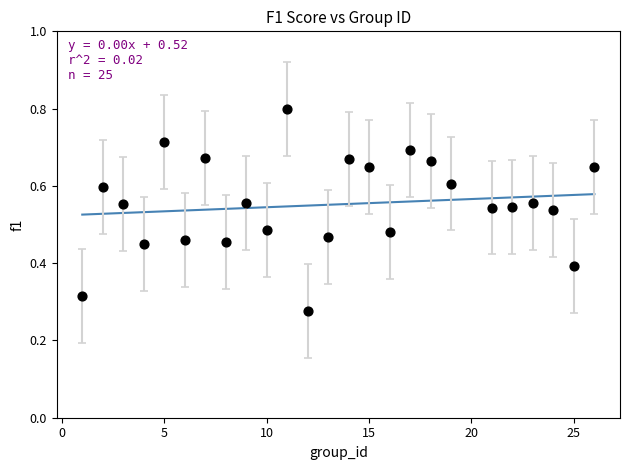

What is the range of X values (max minus min)?

25.0